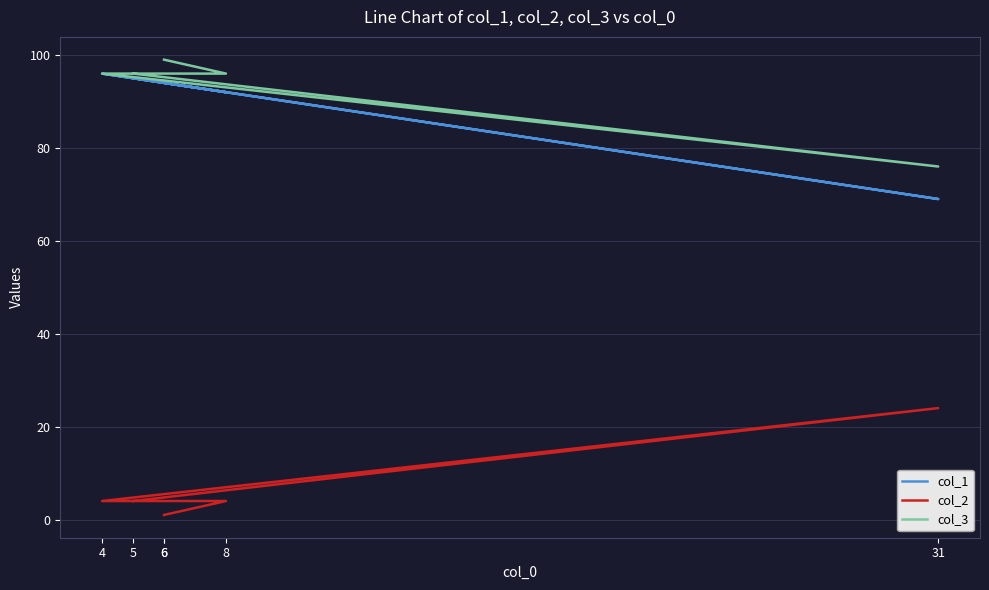

Is it true that col_2 equals 24 at 31?

True